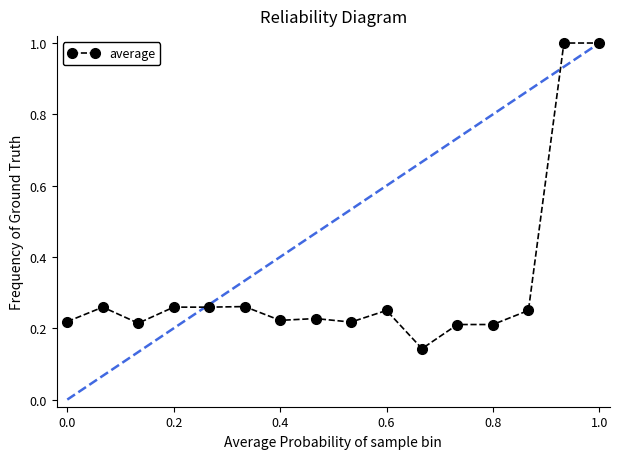

What is the greatest value displayed?

1.0